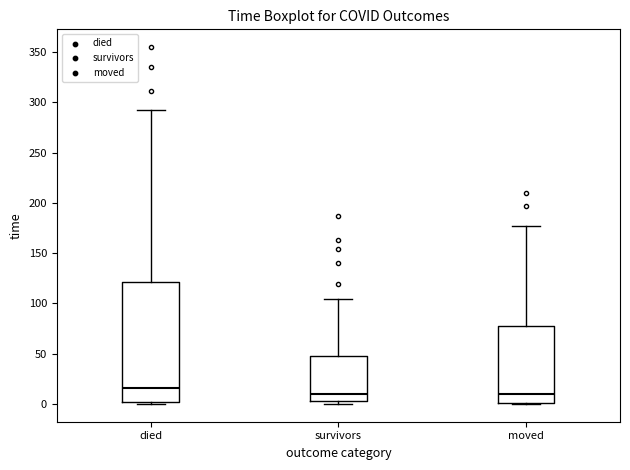

Reading left to right, transcribe this box plot: for each box, give where its median line is, the range the box spans, and where its two whiskers end, as read against the y-axis. The values are not printed on the chart, so give them approximately, as read against the axis.

died: median 15, box 0 to 120, whiskers 0 to 290
survivors: median 10, box 5 to 50, whiskers 0 to 105
moved: median 10, box 0 to 80, whiskers 0 to 175